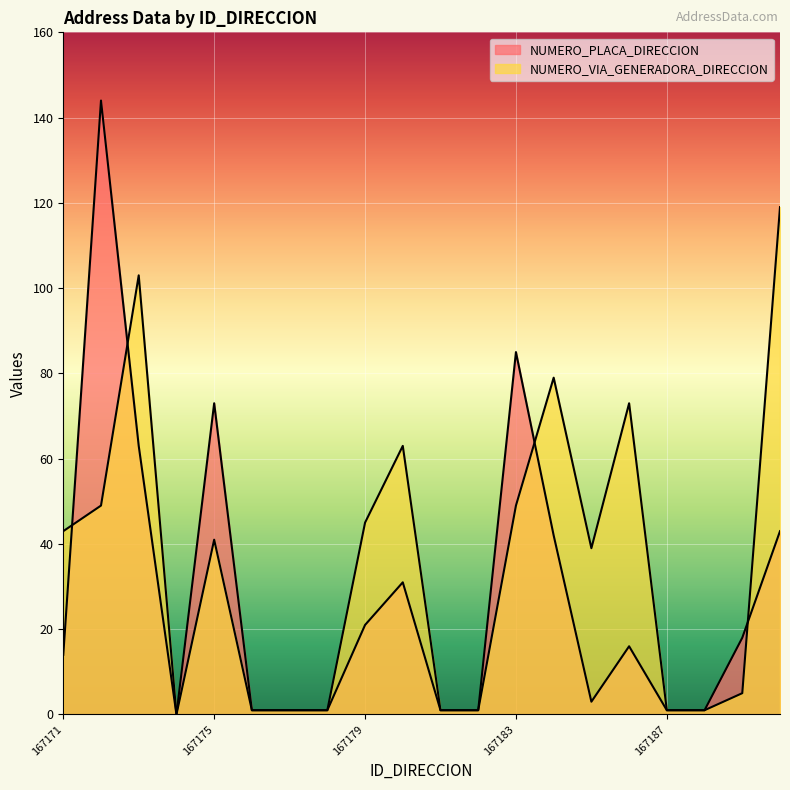

Count the number of data series in this chart.

2